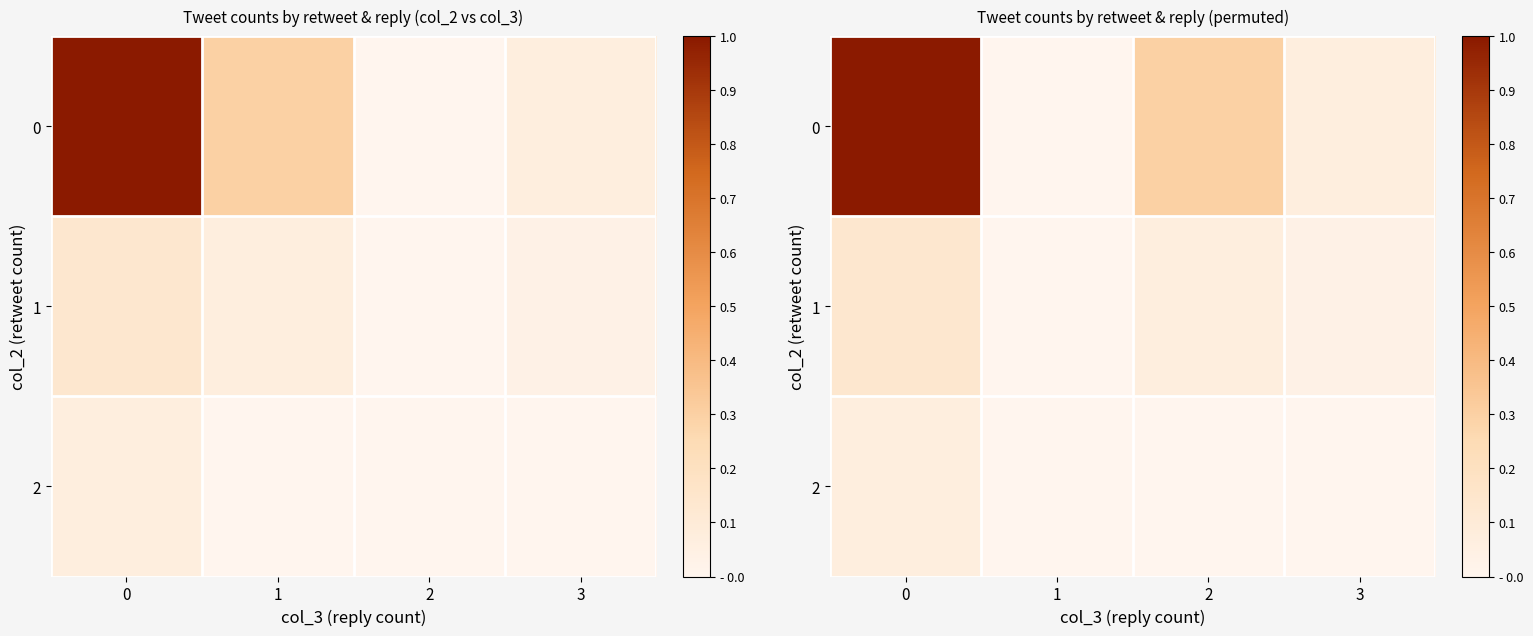

How many categories are shown in the chart?

4